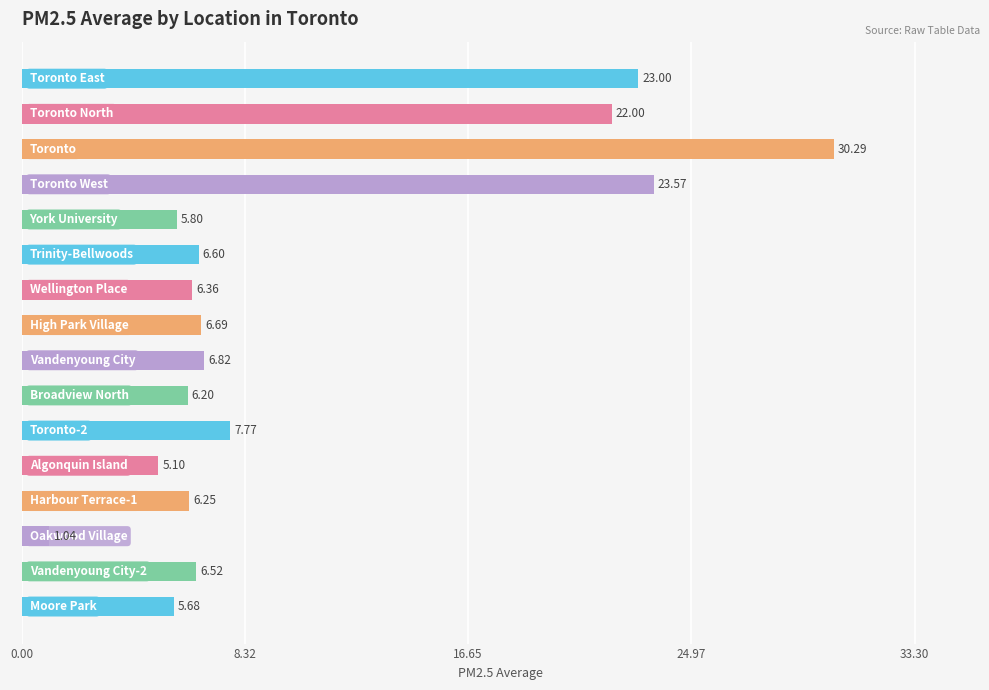

What is the difference between the maximum and second lowest values?

25.2